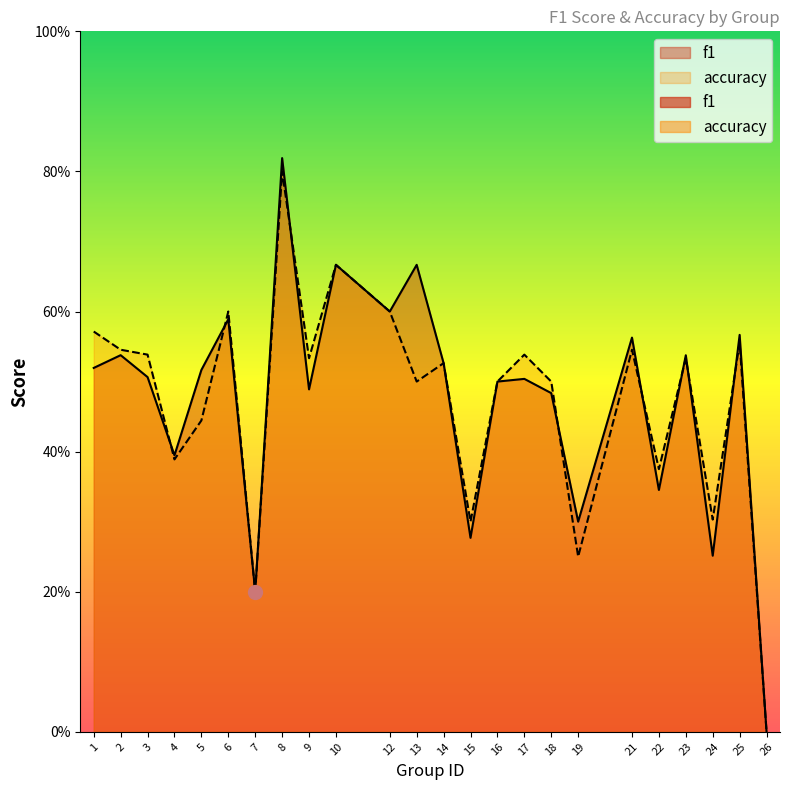

Which series has the widest spread of values?

f1